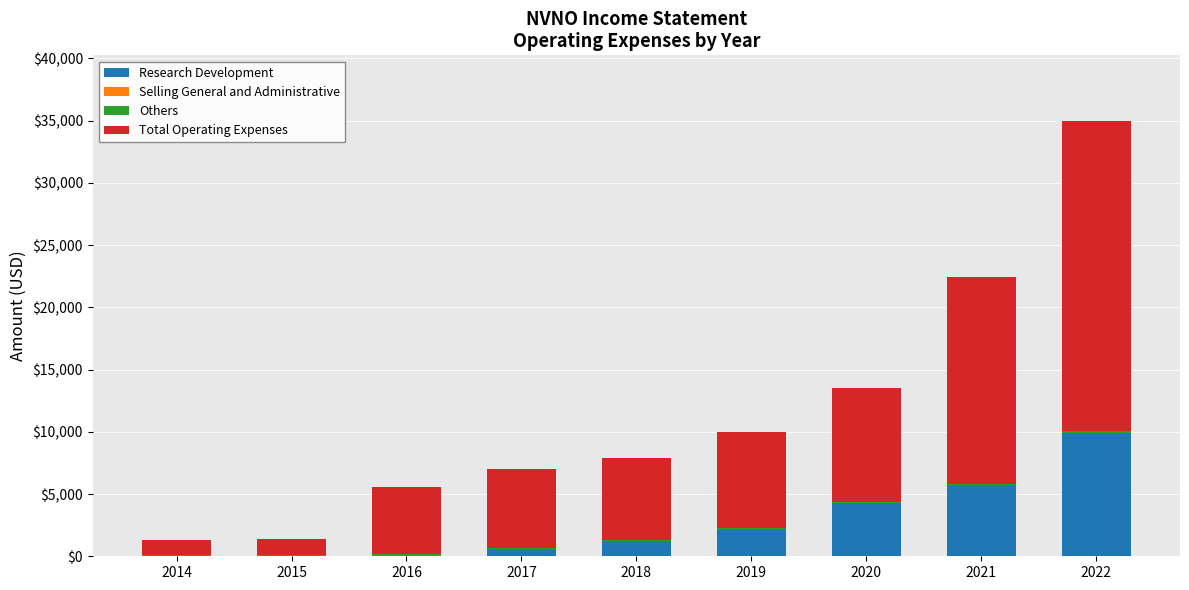

The Research Development series shows 0 at 2016. True or false?

True